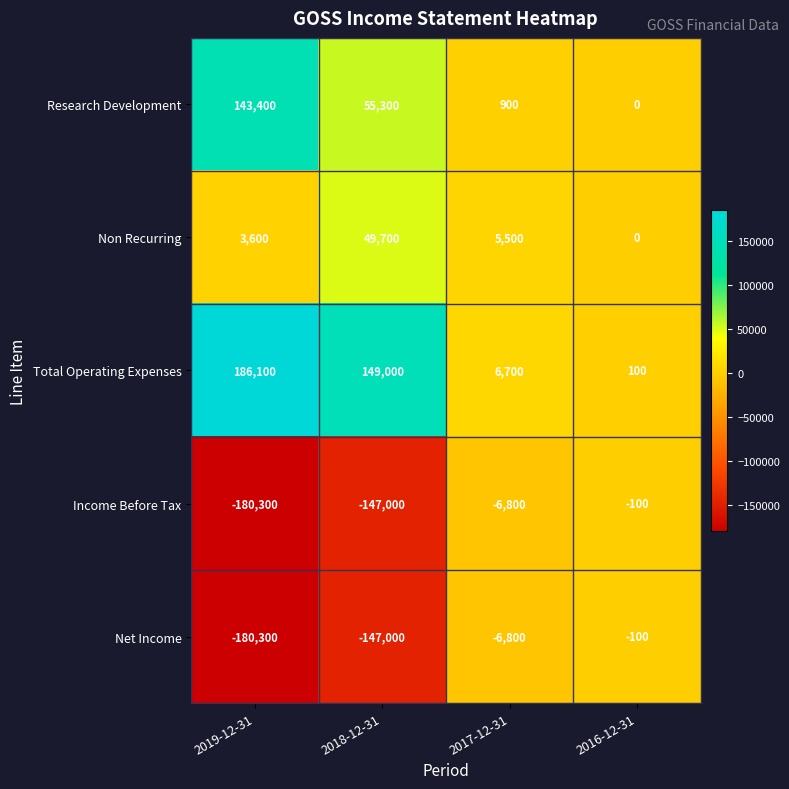

How many data points does each series have?

4